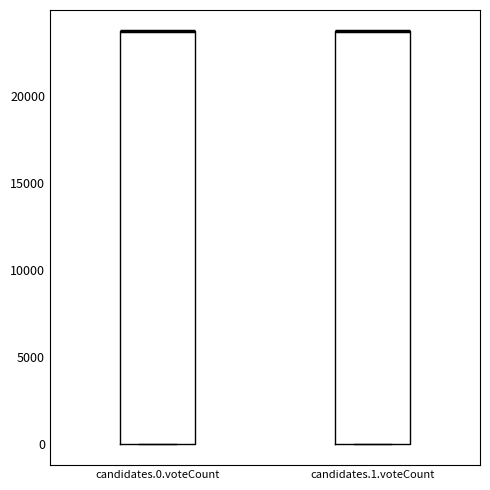

Where is the lower edge of the box for candidates.1.voteCount on the y-axis? The values are not printed on the chart, so give them approximately, as read against the axis.

0